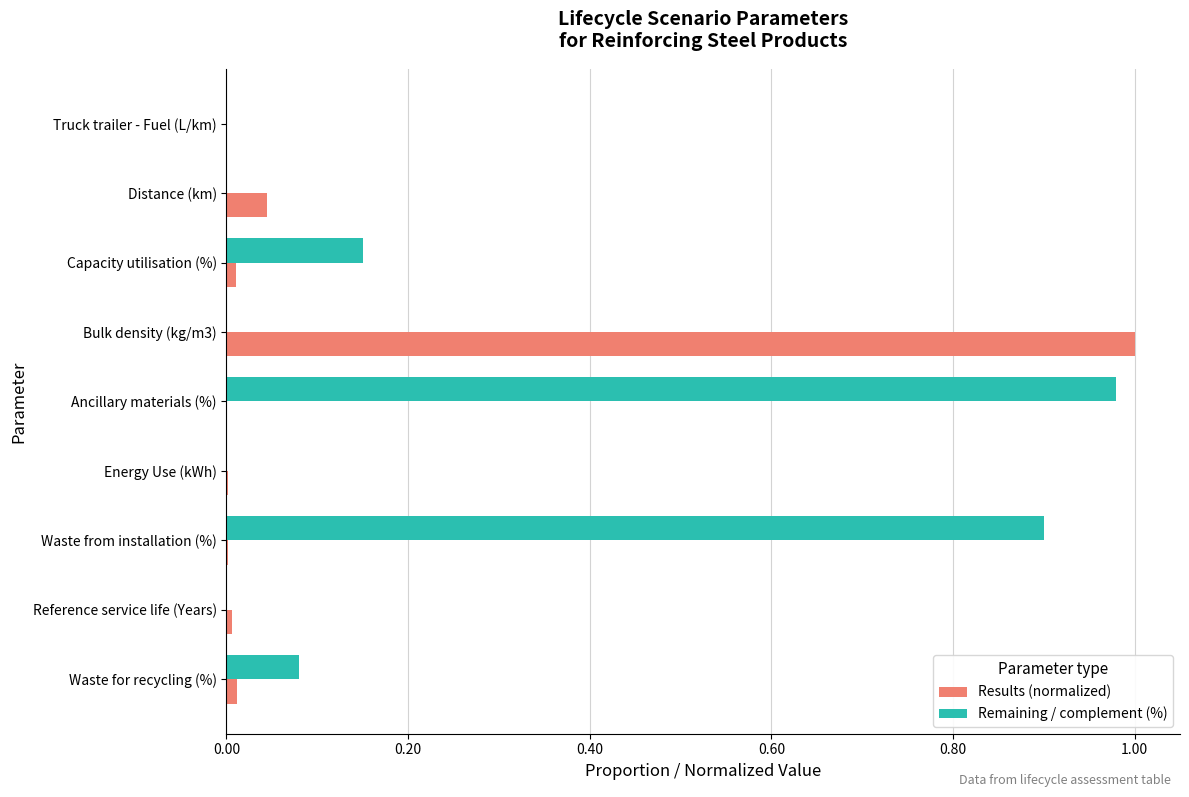

What is the sum of all Remaining / complement (%) values?

2.1